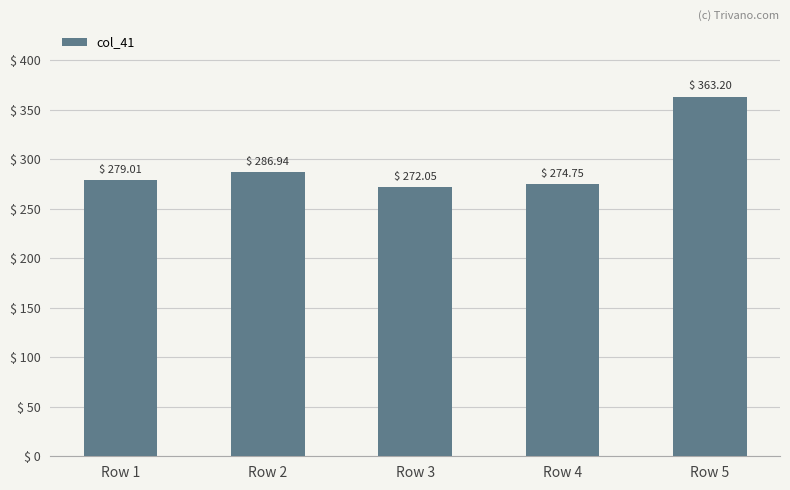

True or false: the data shows 513.4 at Row 2.

False